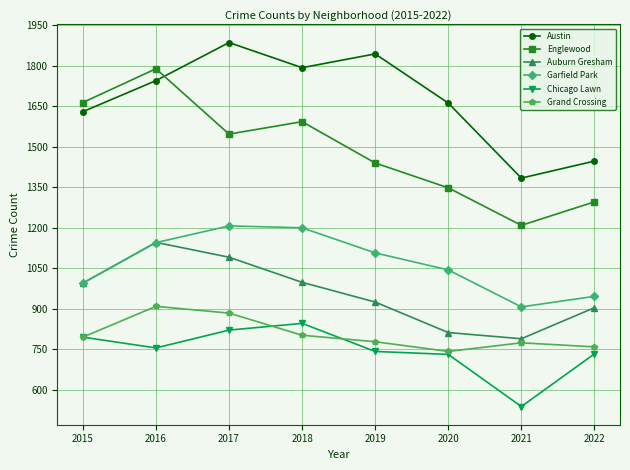

What is the highest value of the Garfield Park series?

1206